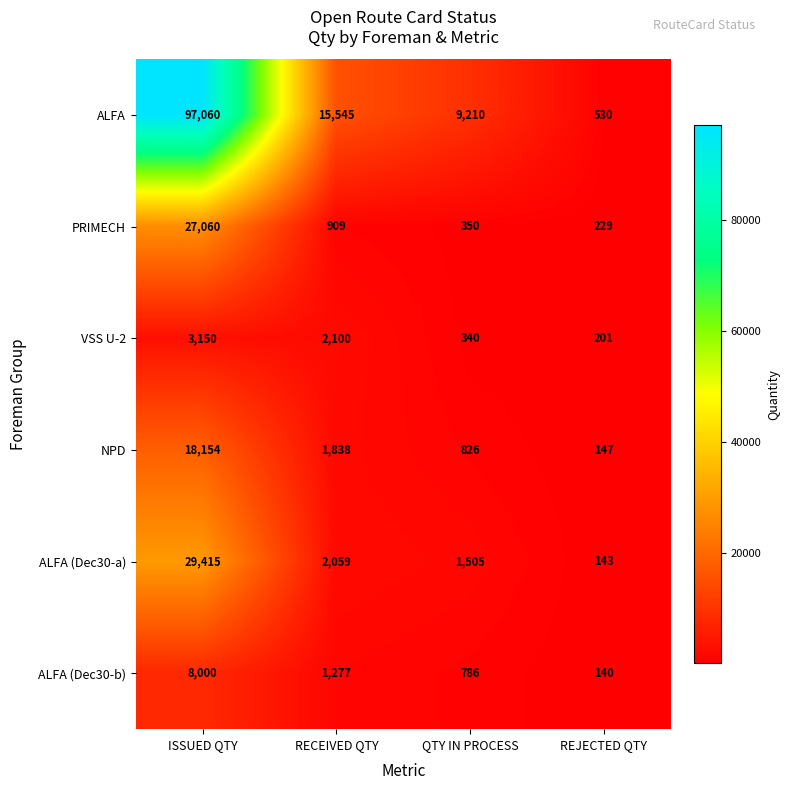

At how many categories does at least one series exceed 6480?

3